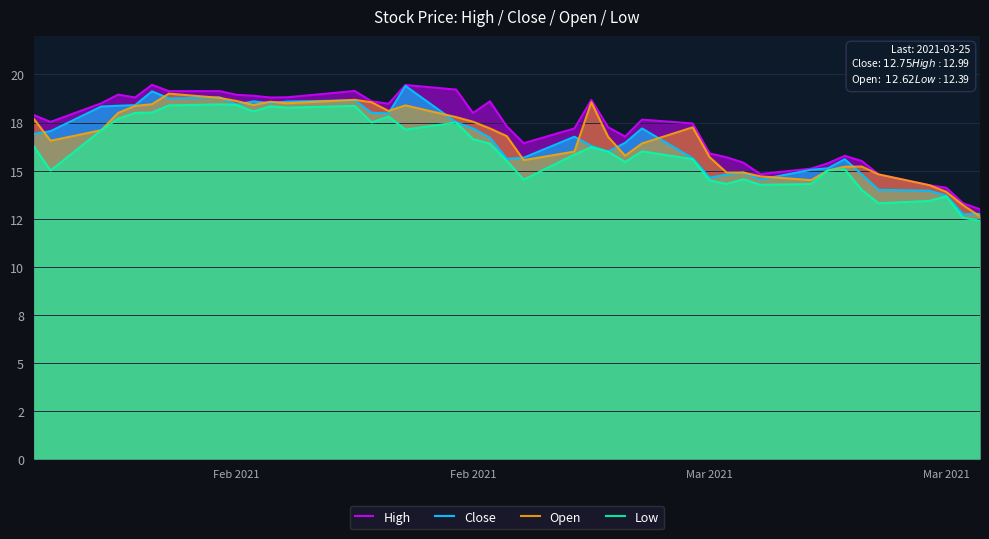

Does the chart have visible grid lines?

Yes